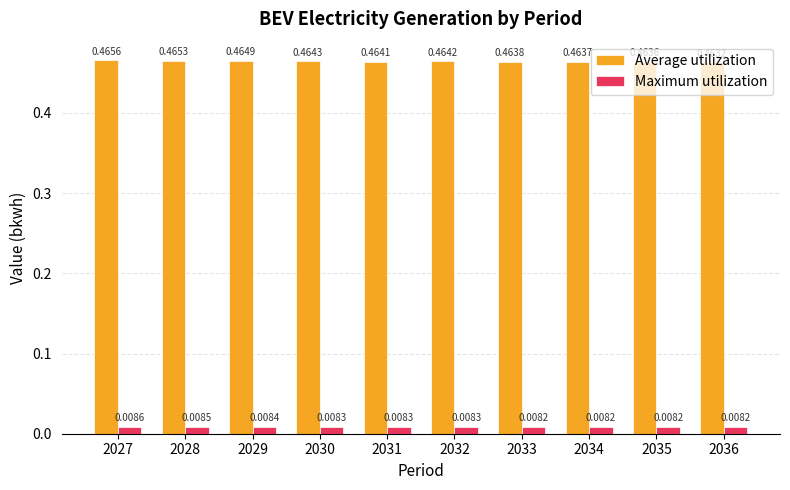

What is the sum of all Average utilization values?

4.6